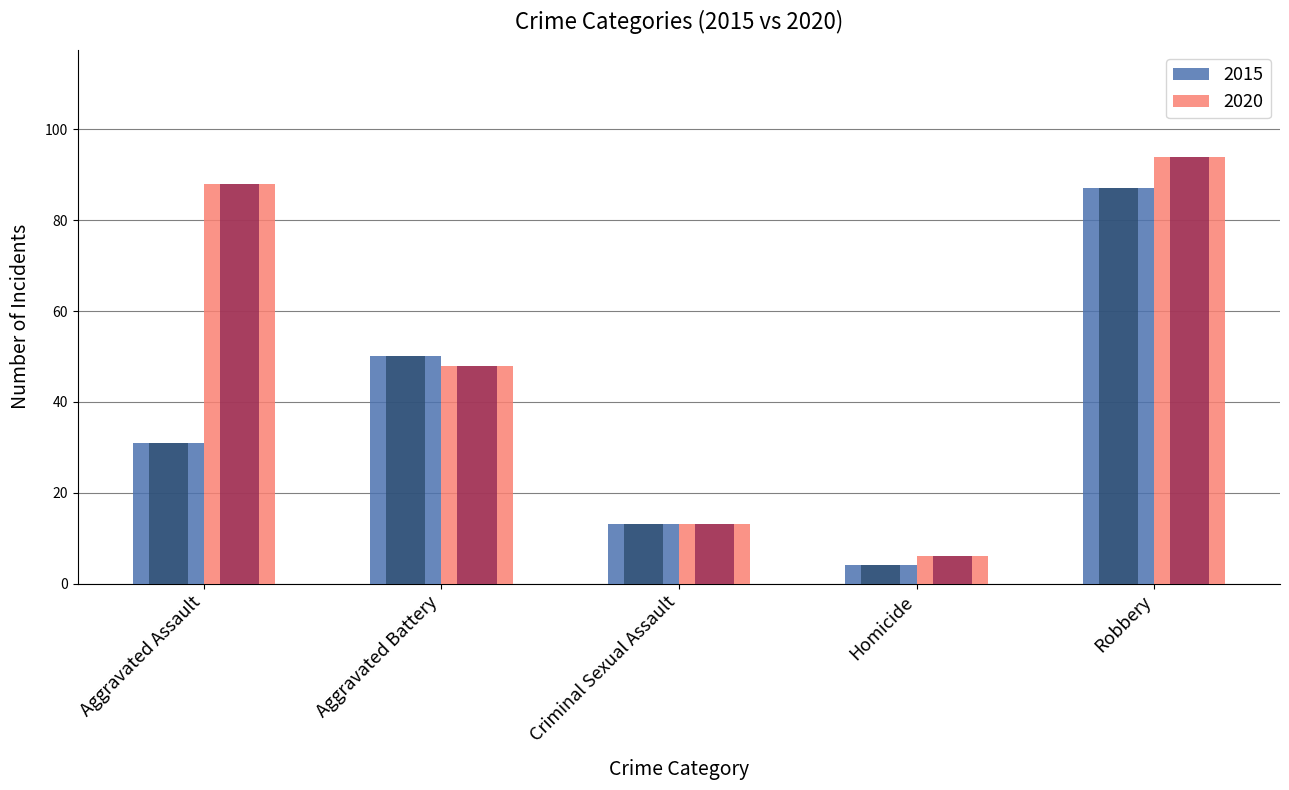

True or false: 2020 has a value of 17 at Aggravated Battery.

False